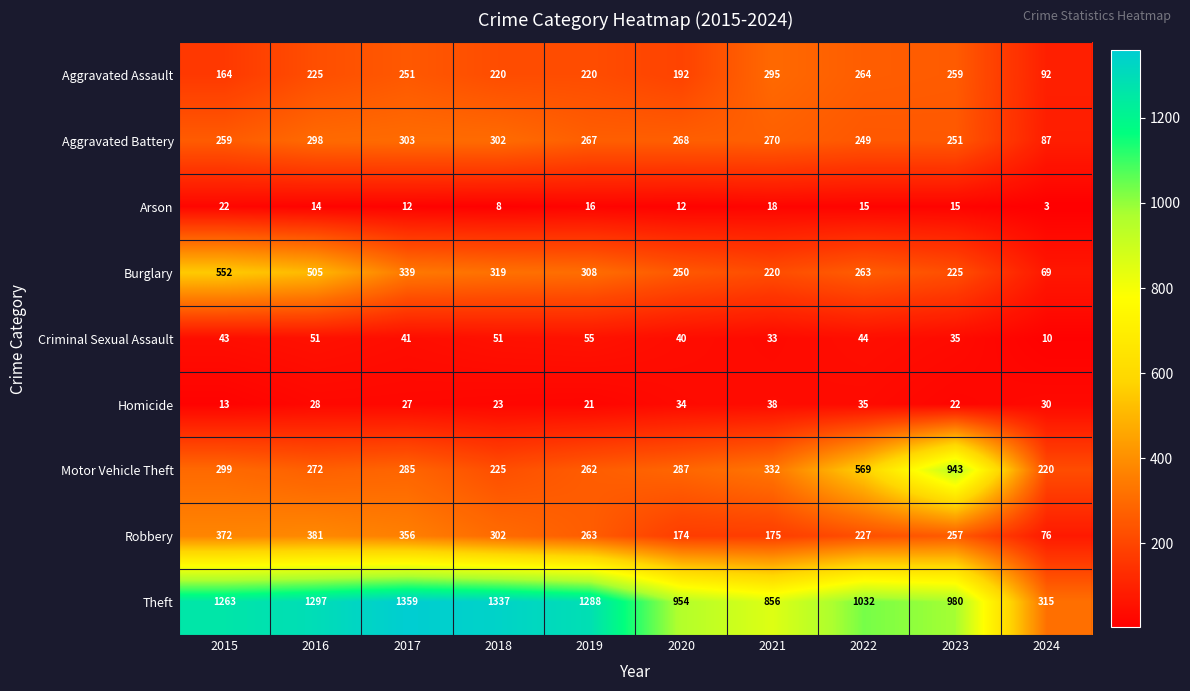

What is the sum of all Motor Vehicle Theft values?

3694